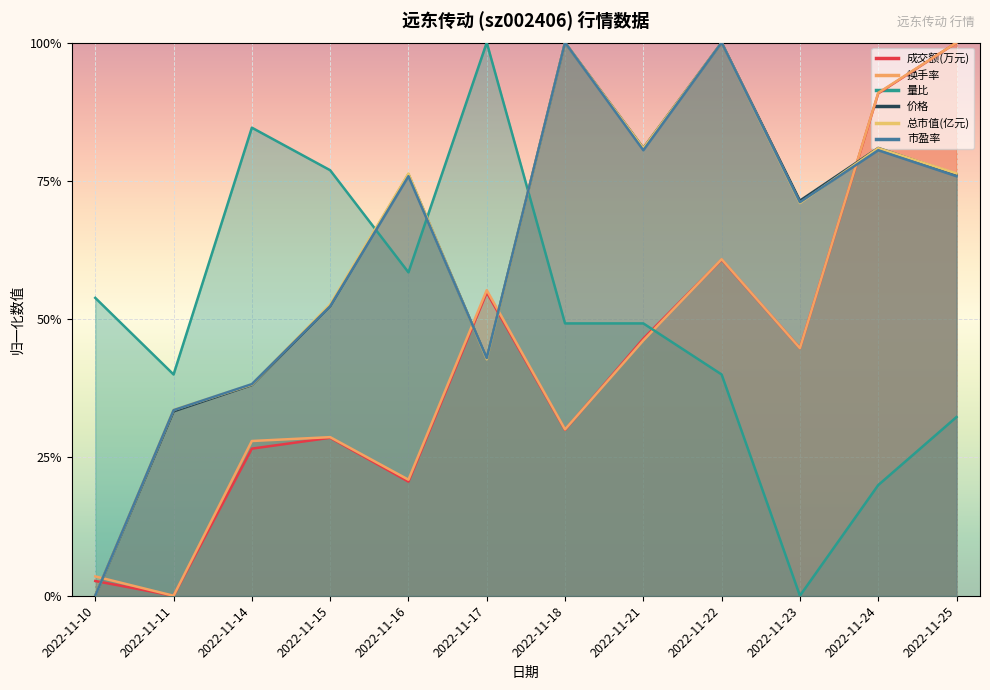

Reading left to right, list all the values displayed in this chart.

成交额(万元): 2022-11-10=0.0	2022-11-11=0.0	2022-11-14=0.3	2022-11-15=0.3	2022-11-16=0.2	2022-11-17=0.5	2022-11-18=0.3	2022-11-21=0.5	2022-11-22=0.6	2022-11-23=0.4	2022-11-24=0.9	2022-11-25=1.0
换手率: 2022-11-10=0.0	2022-11-11=0.0	2022-11-14=0.3	2022-11-15=0.3	2022-11-16=0.2	2022-11-17=0.6	2022-11-18=0.3	2022-11-21=0.5	2022-11-22=0.6	2022-11-23=0.4	2022-11-24=0.9	2022-11-25=1.0
量比: 2022-11-10=0.5	2022-11-11=0.4	2022-11-14=0.8	2022-11-15=0.8	2022-11-16=0.6	2022-11-17=1.0	2022-11-18=0.5	2022-11-21=0.5	2022-11-22=0.4	2022-11-23=0.0	2022-11-24=0.2	2022-11-25=0.3
价格: 2022-11-10=0.0	2022-11-11=0.3	2022-11-14=0.4	2022-11-15=0.5	2022-11-16=0.8	2022-11-17=0.4	2022-11-18=1.0	2022-11-21=0.8	2022-11-22=1.0	2022-11-23=0.7	2022-11-24=0.8	2022-11-25=0.8
总市值(亿元): 2022-11-10=0.0	2022-11-11=0.3	2022-11-14=0.4	2022-11-15=0.5	2022-11-16=0.8	2022-11-17=0.4	2022-11-18=1.0	2022-11-21=0.8	2022-11-22=1.0	2022-11-23=0.7	2022-11-24=0.8	2022-11-25=0.8
市盈率: 2022-11-10=0.0	2022-11-11=0.3	2022-11-14=0.4	2022-11-15=0.5	2022-11-16=0.8	2022-11-17=0.4	2022-11-18=1.0	2022-11-21=0.8	2022-11-22=1.0	2022-11-23=0.7	2022-11-24=0.8	2022-11-25=0.8